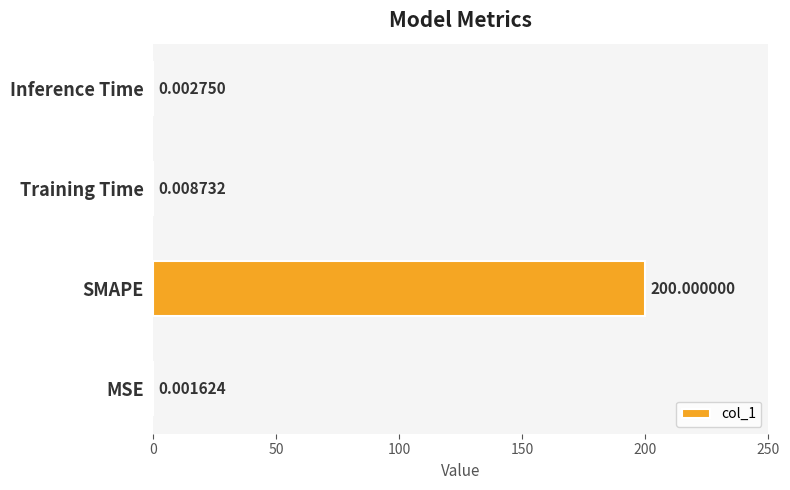

Are the bars horizontal?

Yes